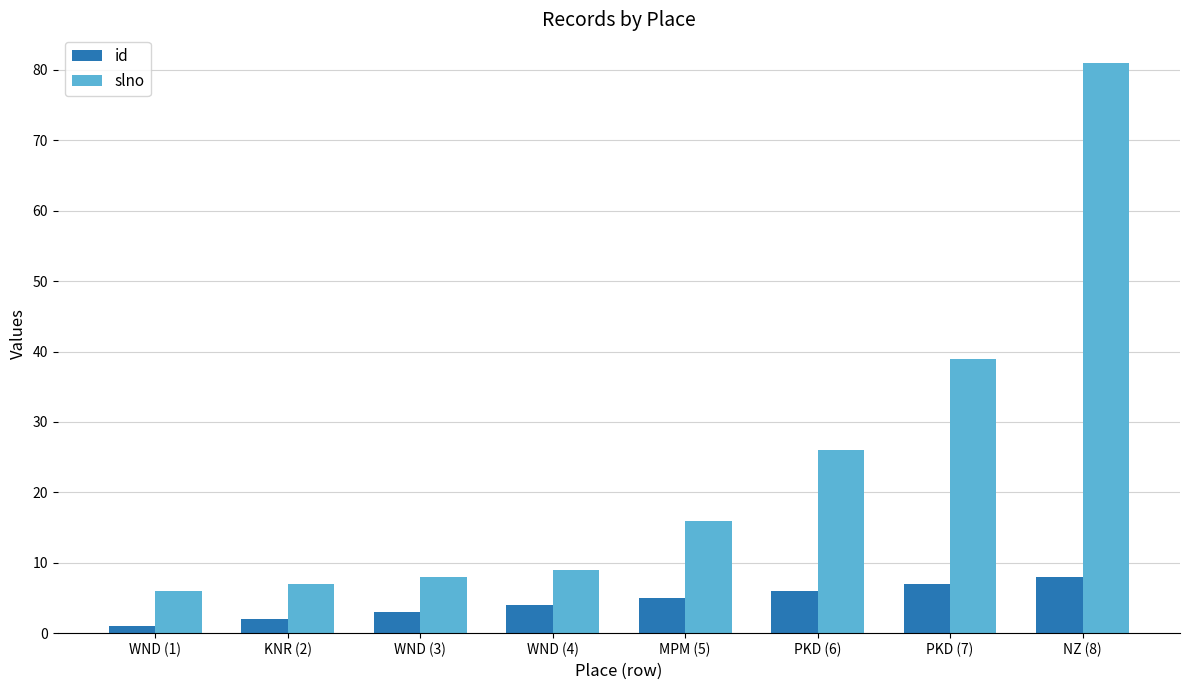

Between WND (4) and MPM (5), which series saw the biggest shift?

slno